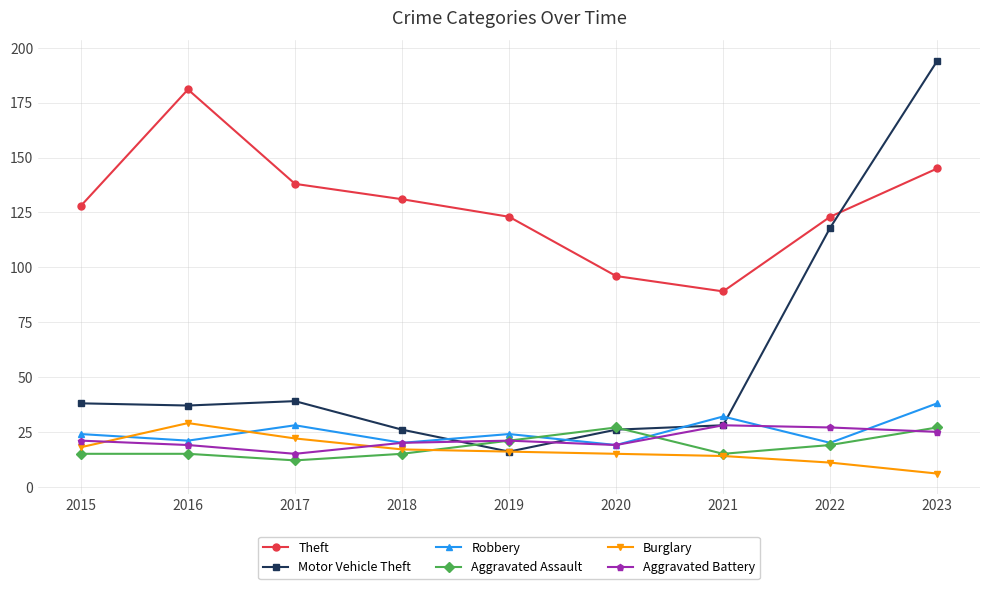

How many lines are shown in the chart?

6